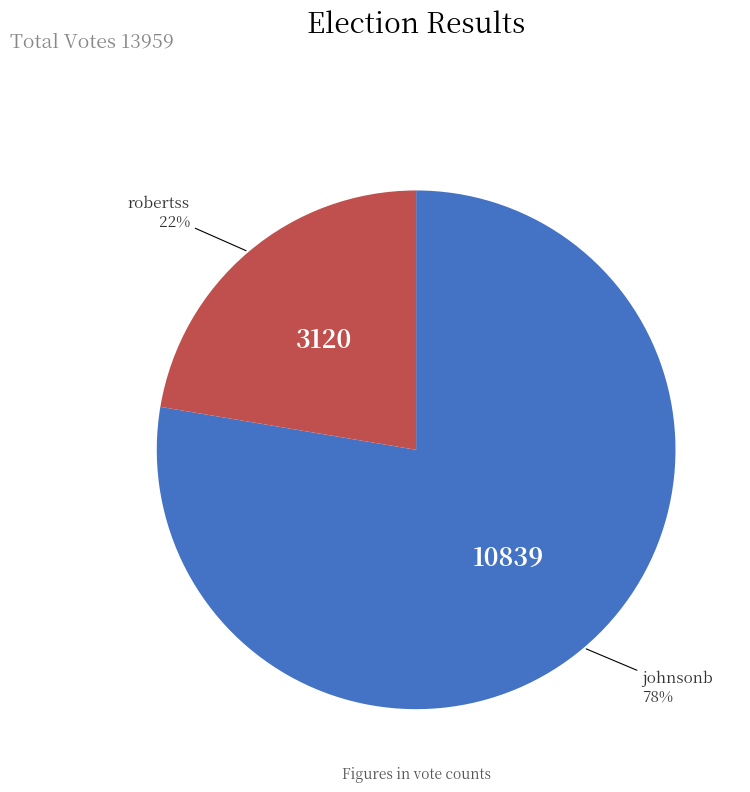

To the nearest percent, what is the average slice percentage?

50%